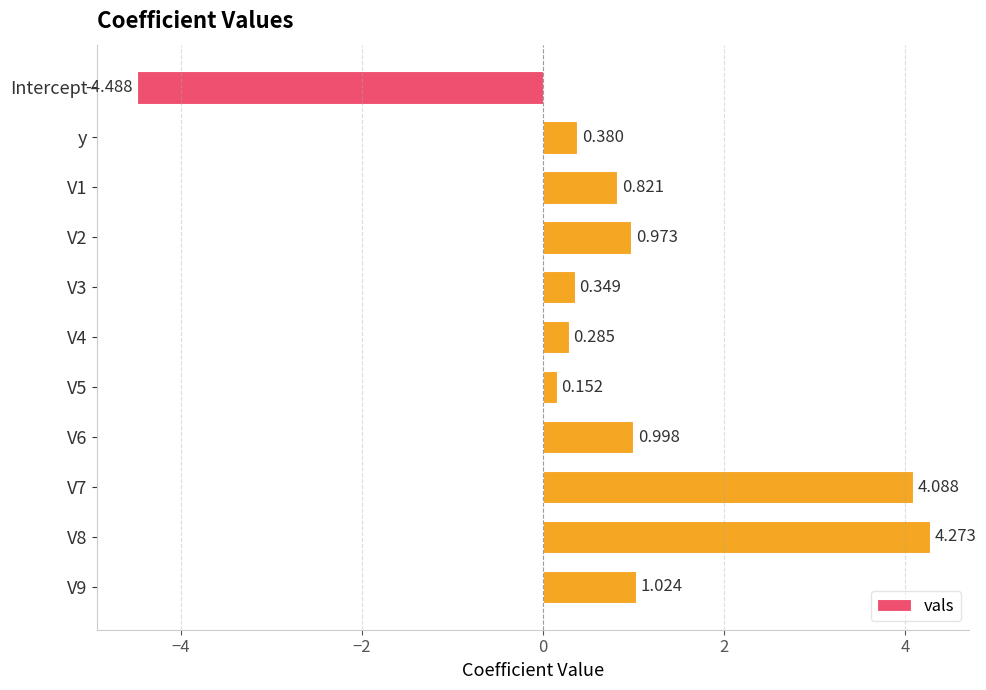

Which label corresponds to the smallest value in the chart?

Intercept